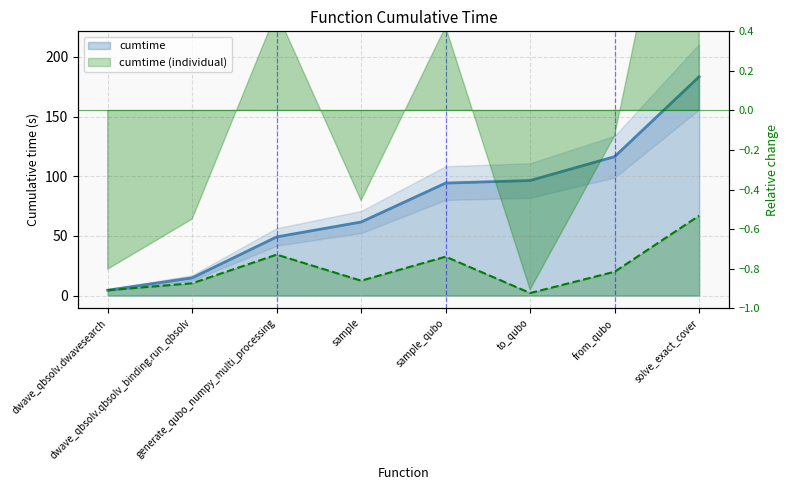

Where is the data nearest to the value 34?

generate_qubo_numpy_multi_processing